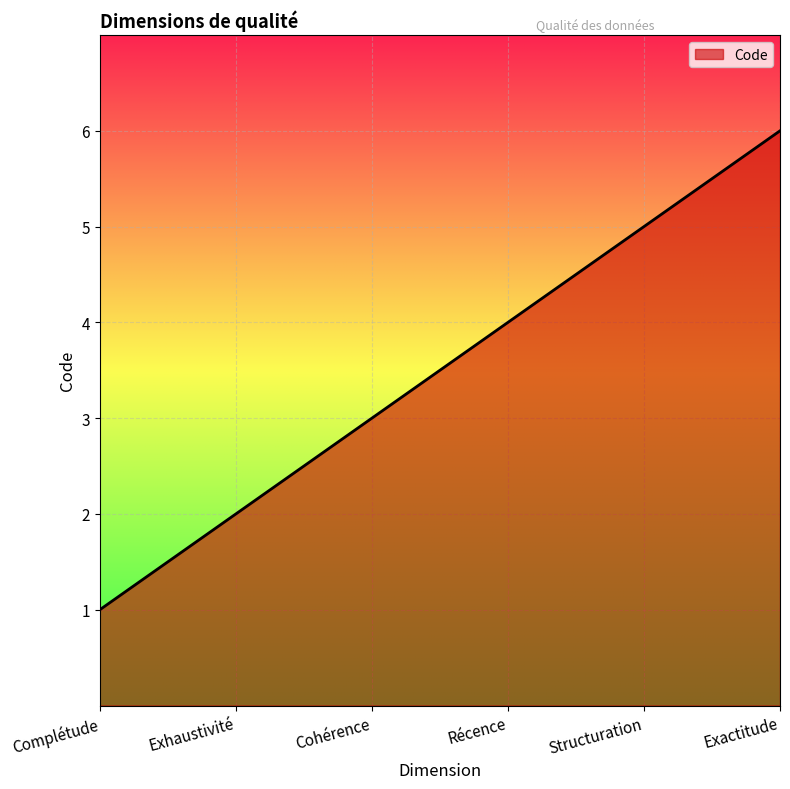

Count the values in the range 2 to 5.

4